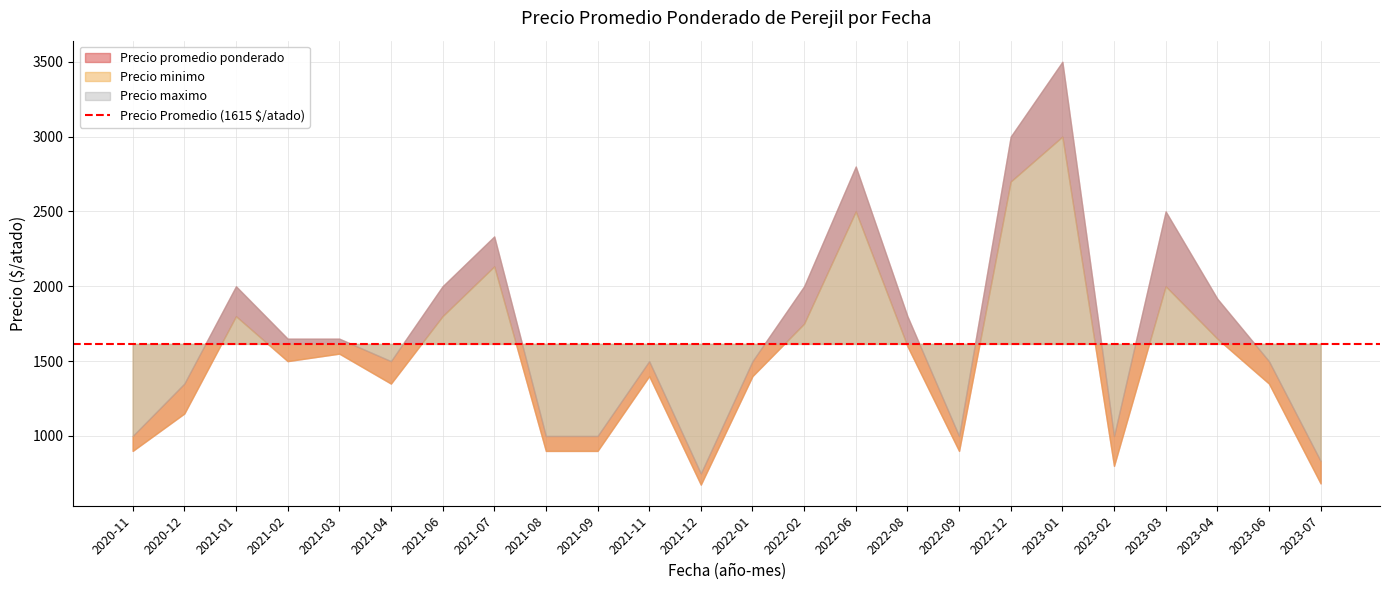

True or false: Precio maximo and Precio minimo intersect in this chart.

False